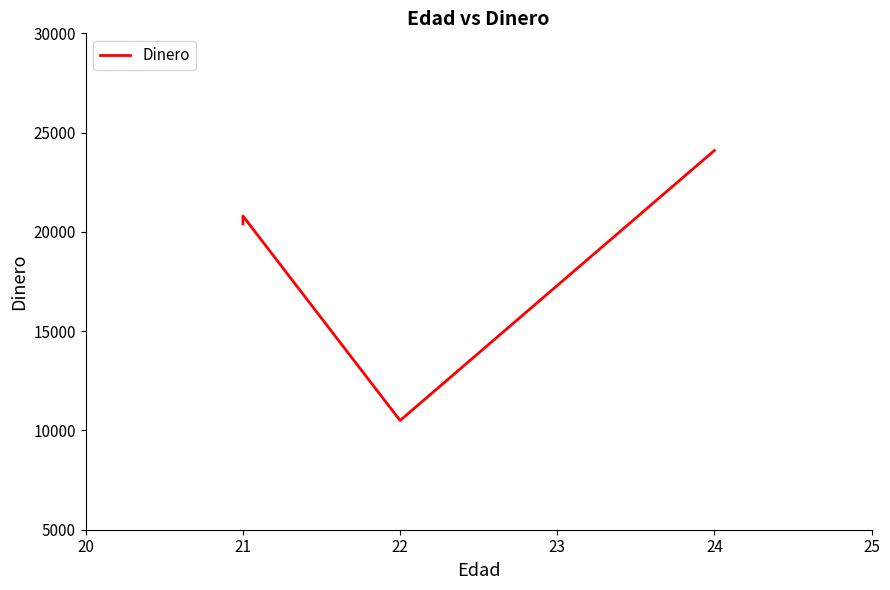

Reading right to left, extract all data points from this chart.

24100	10500	20800	20400